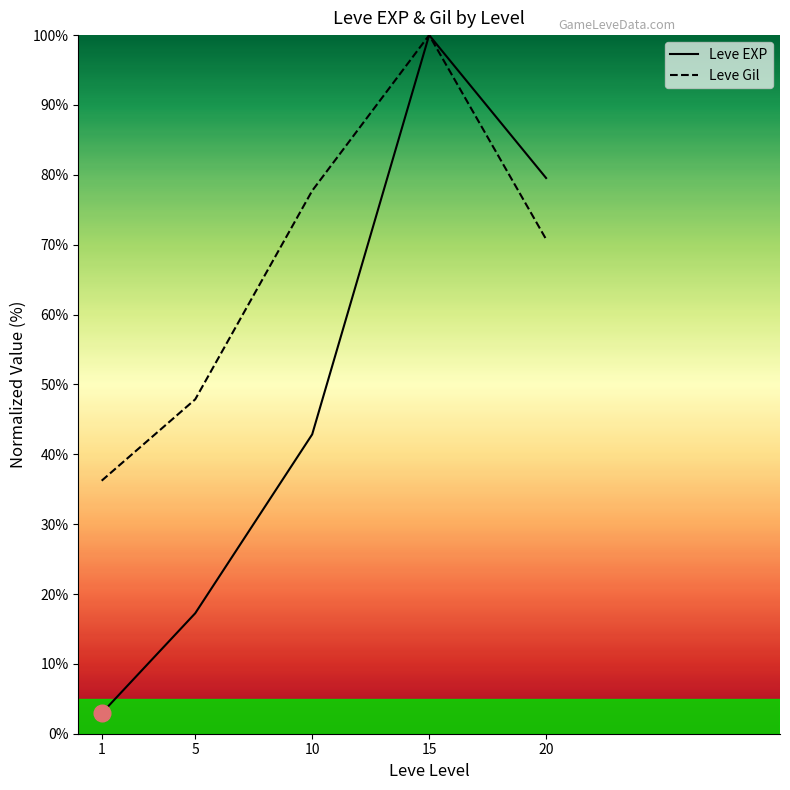

Rank the series by their average value, from highest to lowest.

Leve Gil, Leve EXP